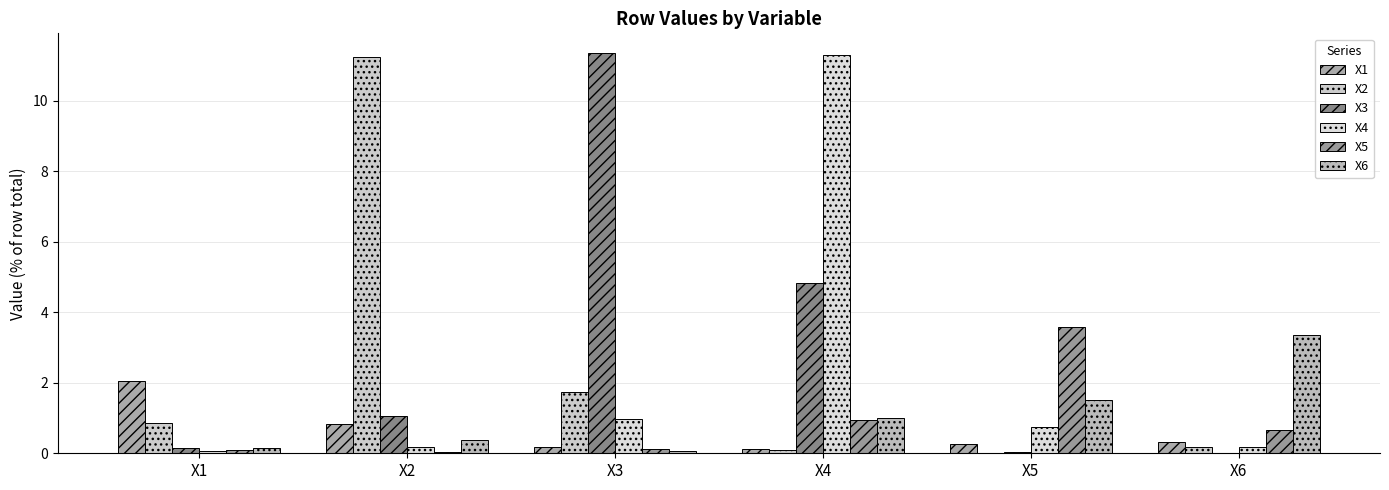

What is the total value across all series at X3?

14.5